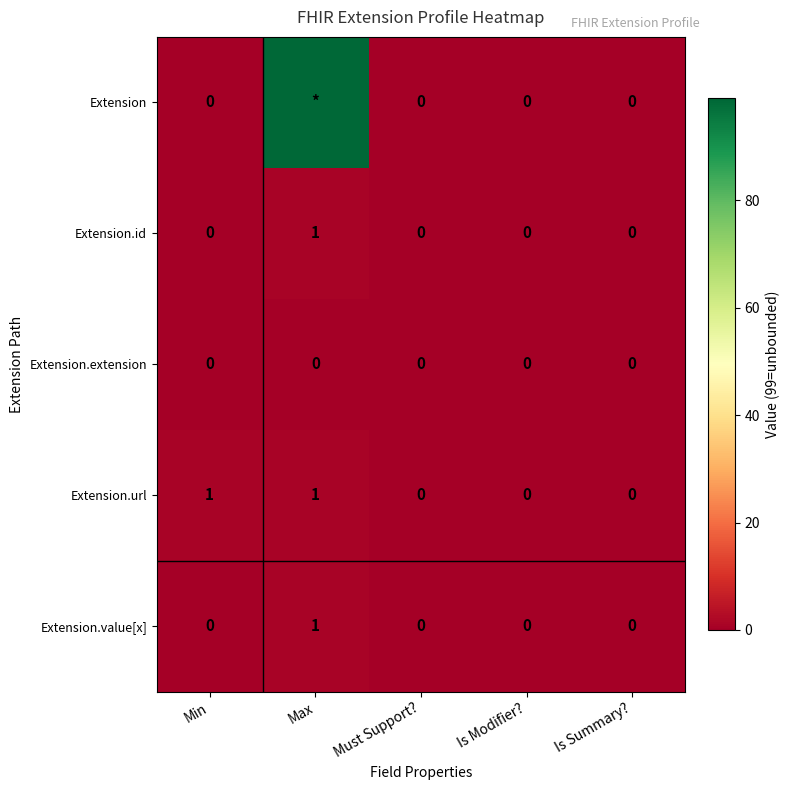

True or false: Extension.url has a value of 0 at Is Modifier?.

True